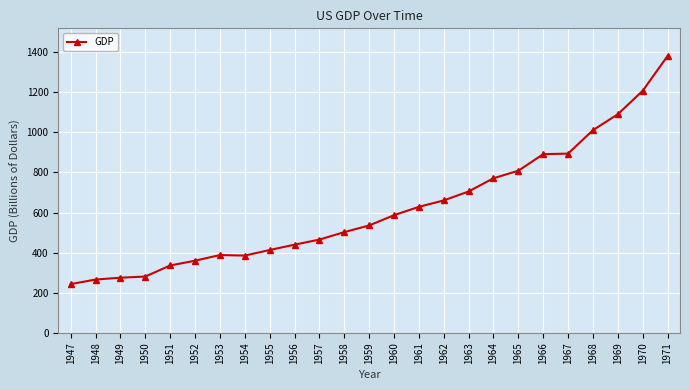

What is the value of the 9th point from the left?

413.1